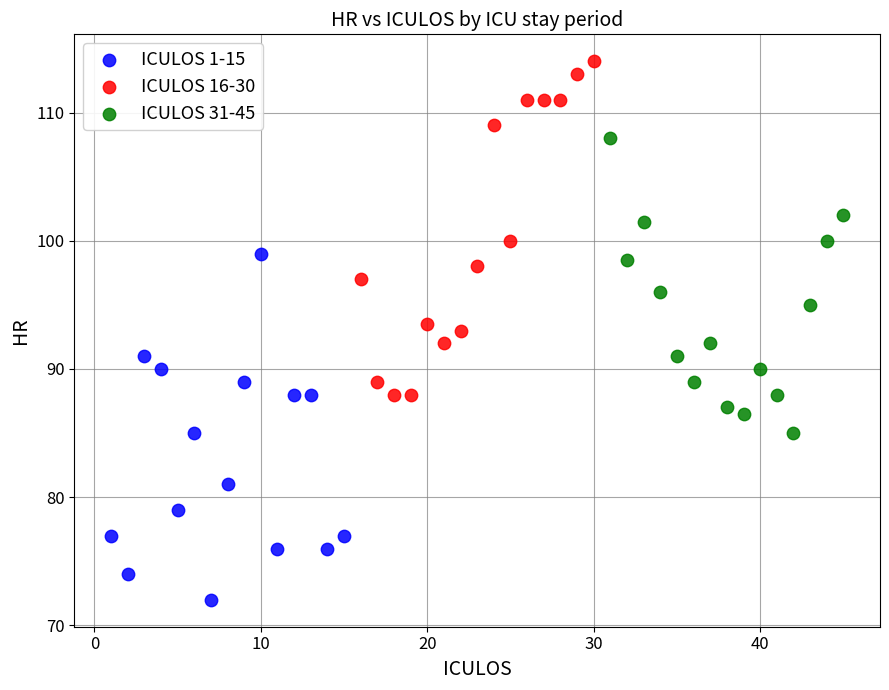

Which series reaches the minimum Y coordinate?

ICULOS 1-15